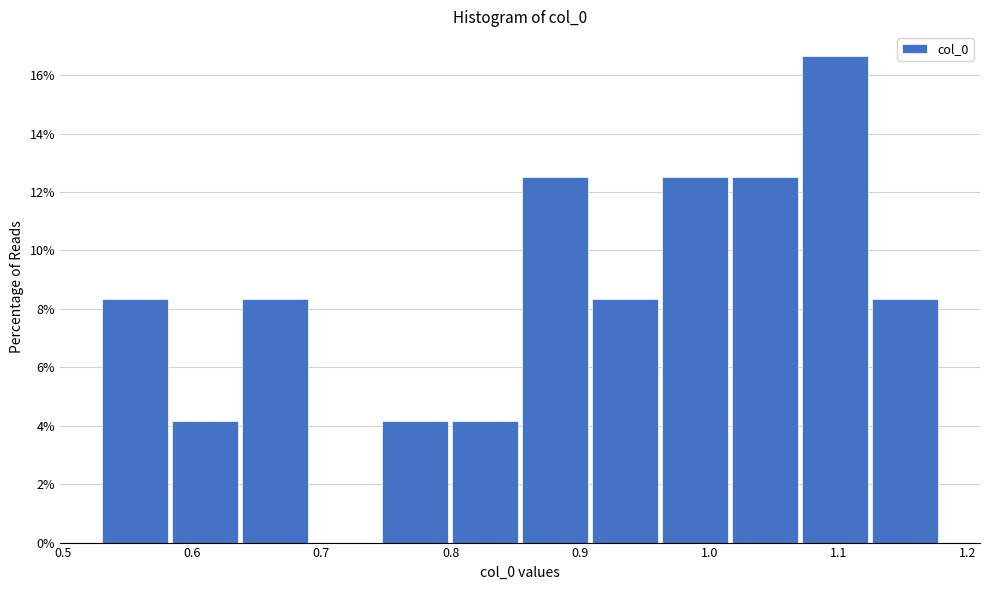

Reading left to right, list every bar in this chart as the range it spans on the x-axis followed by its height. Neither the bar edges nor the heights are printed on the chart, so give them approximately, as read against the axes.

0.53 to 0.58: 8.4
0.58 to 0.64: 4.2
0.64 to 0.69: 8.4
0.69 to 0.75: 0
0.75 to 0.80: 4.2
0.80 to 0.85: 4.2
0.85 to 0.91: 12.6
0.91 to 0.96: 8.4
0.96 to 1.02: 12.6
1.02 to 1.07: 12.6
1.07 to 1.13: 16.6
1.13 to 1.18: 8.4